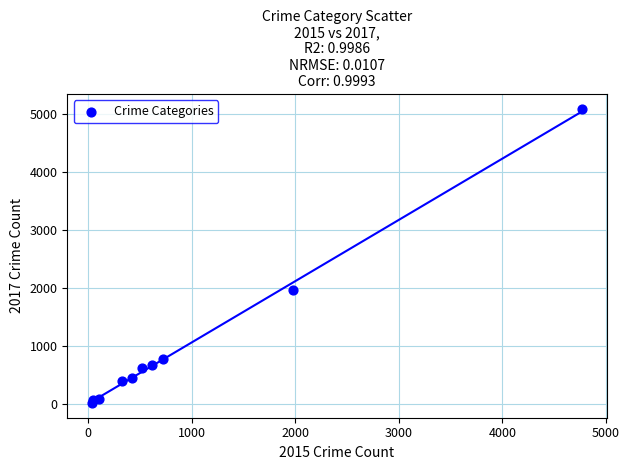

What Y value in the scatter plot is closest to 2559?

1968